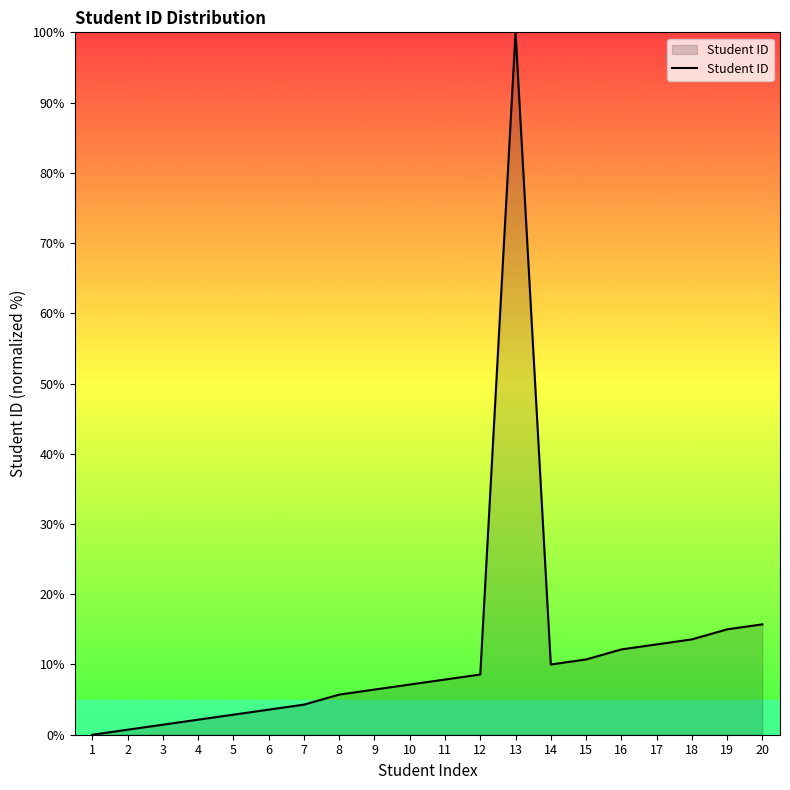

True or false: the data shows 10.0 at 14.

True